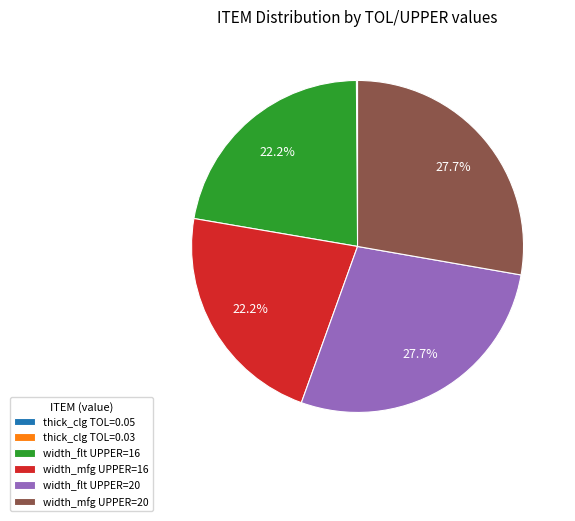

What percentage is NOT represented by width_flt UPPER=16?

77.8%